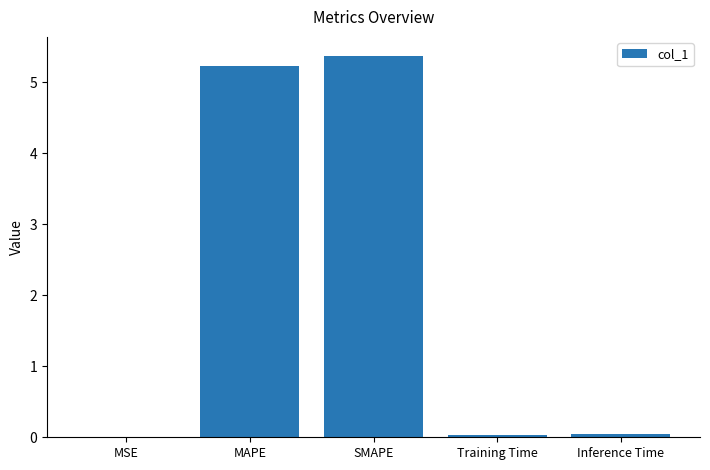

Are the bars horizontal?

No